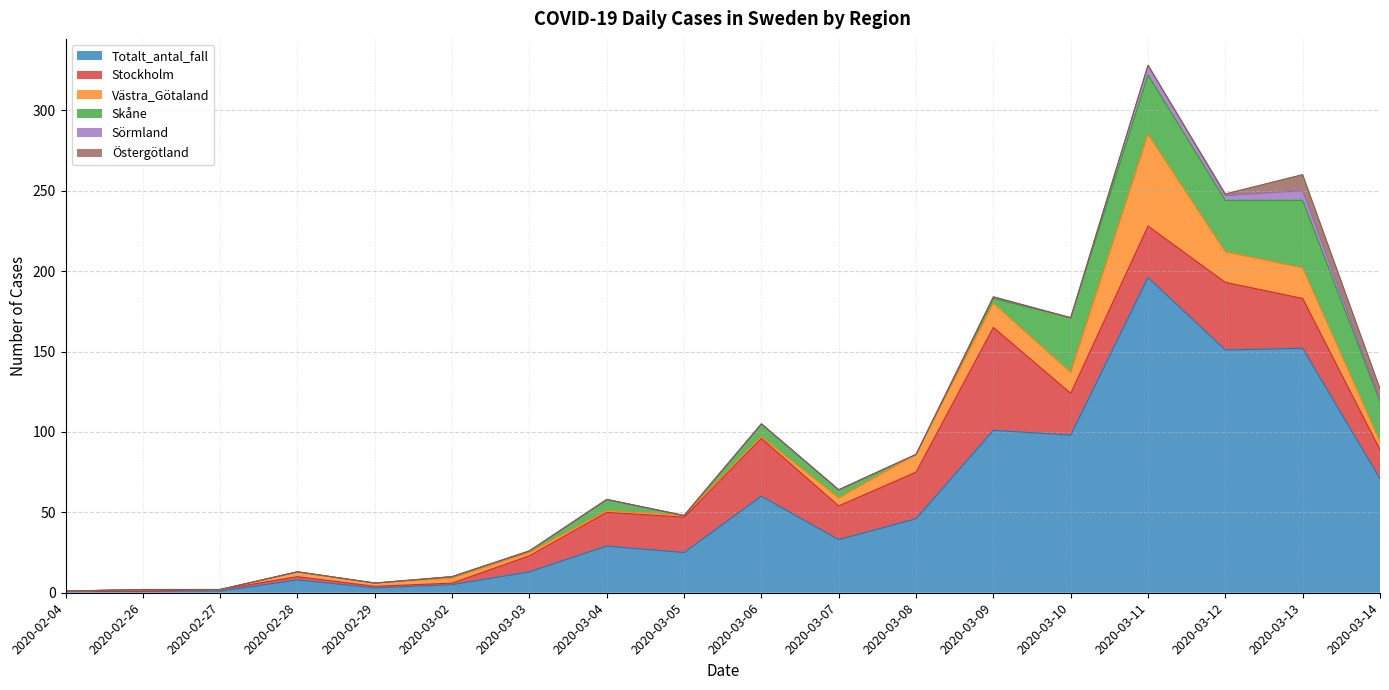

True or false: Västra_Götaland has a value of 1 at 2020-02-28.

False